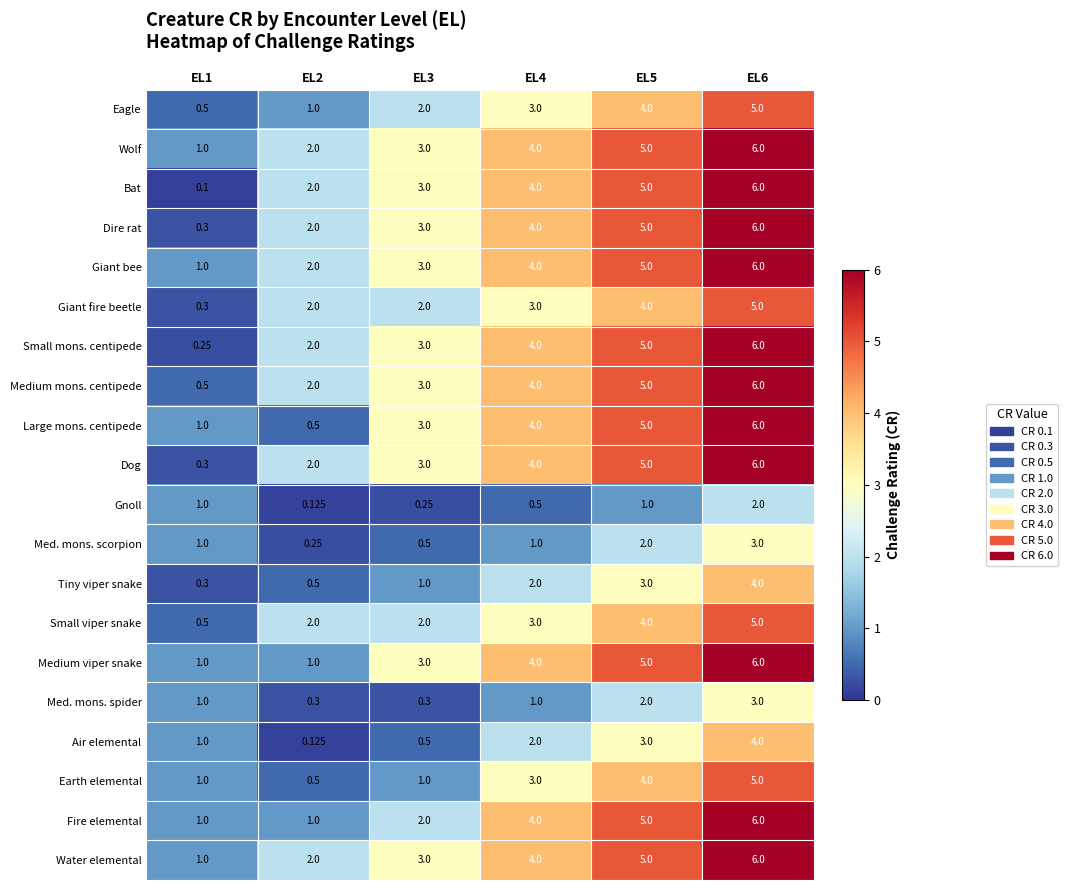

How many data points does each series have?

6